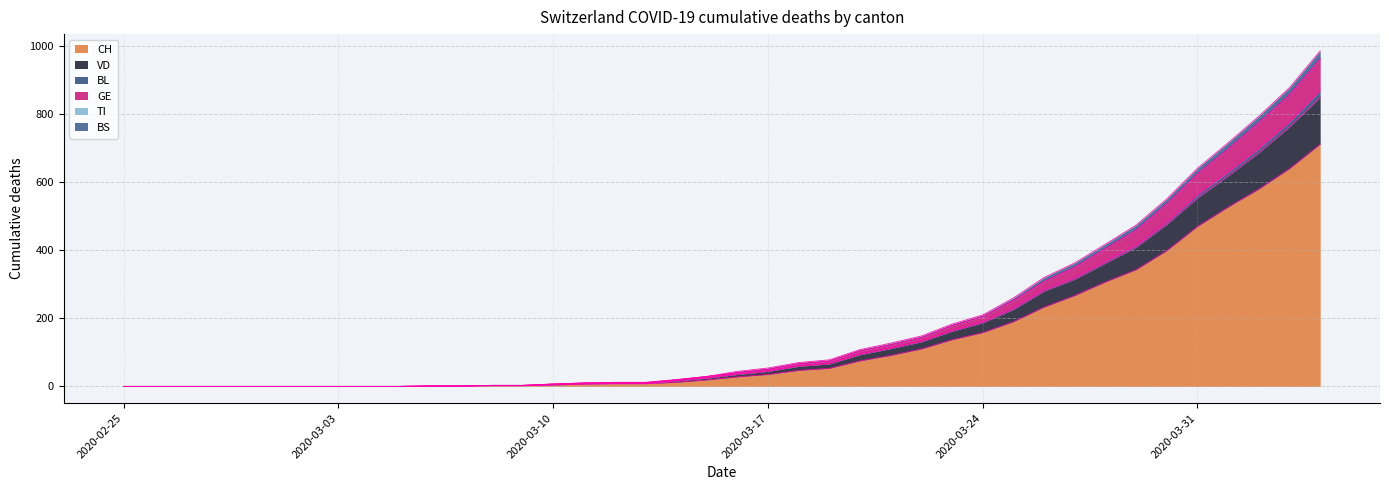

What is the label of the 26th point from the left?

2020-03-21